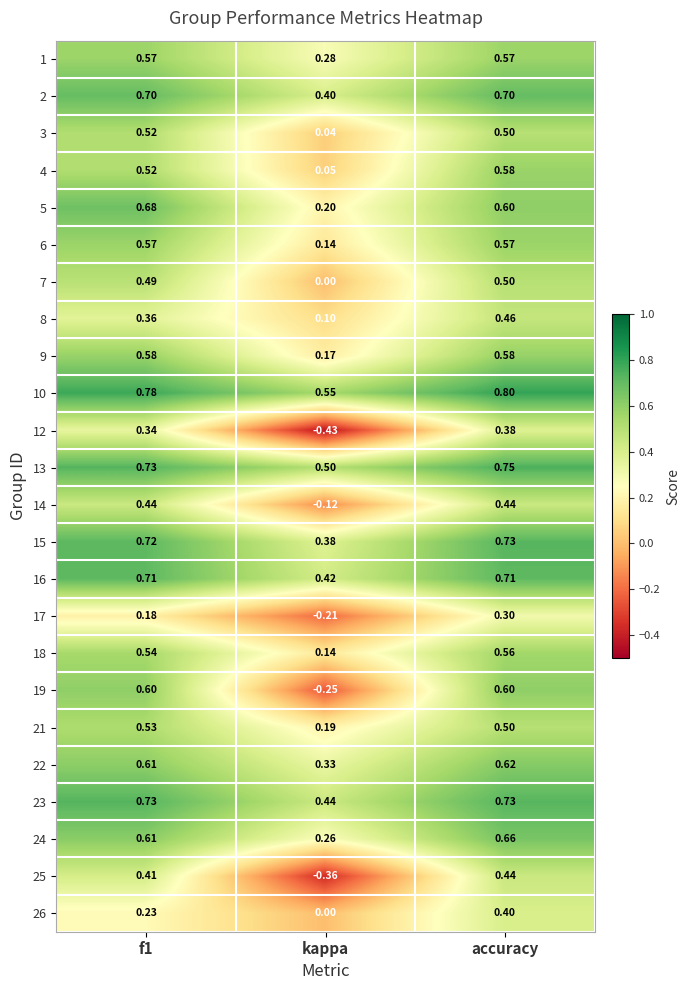

Which series has the largest total across all categories?

10